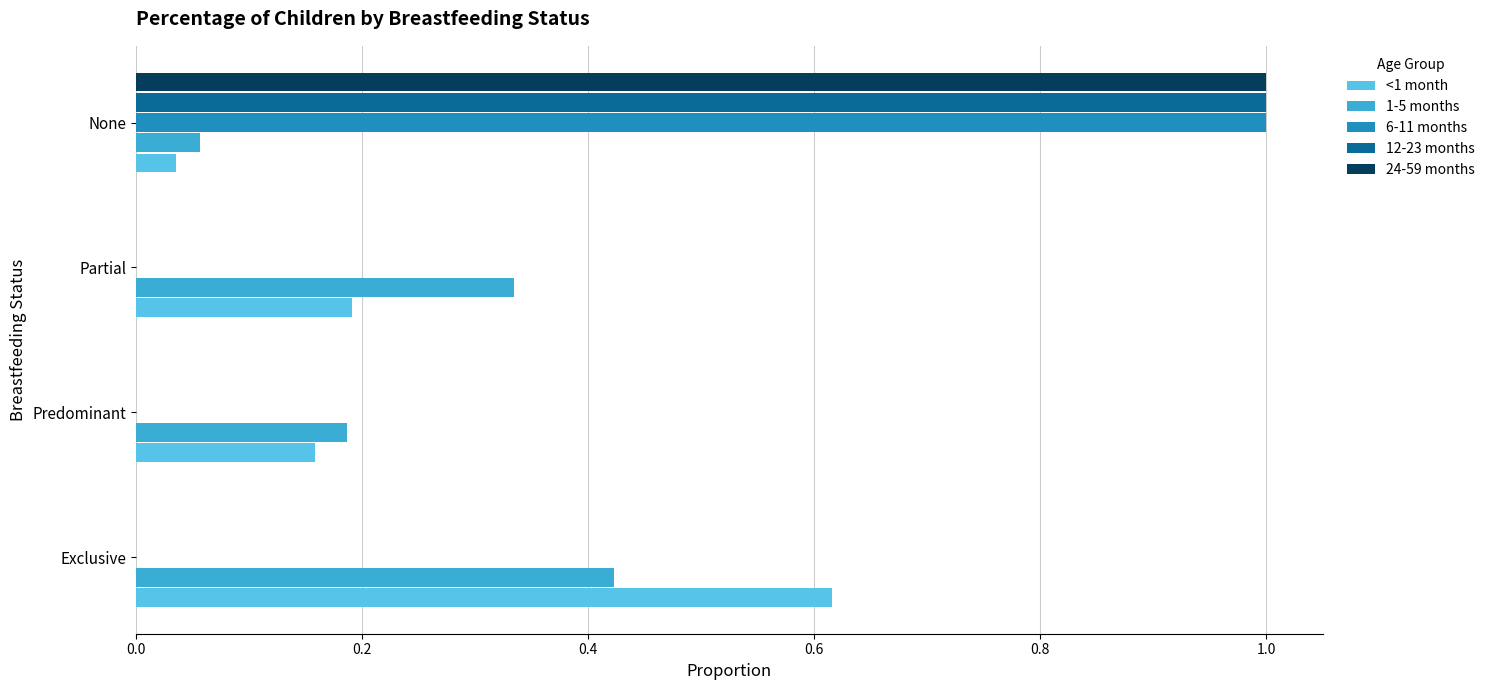

What is the total value across all series at Exclusive?

1.0